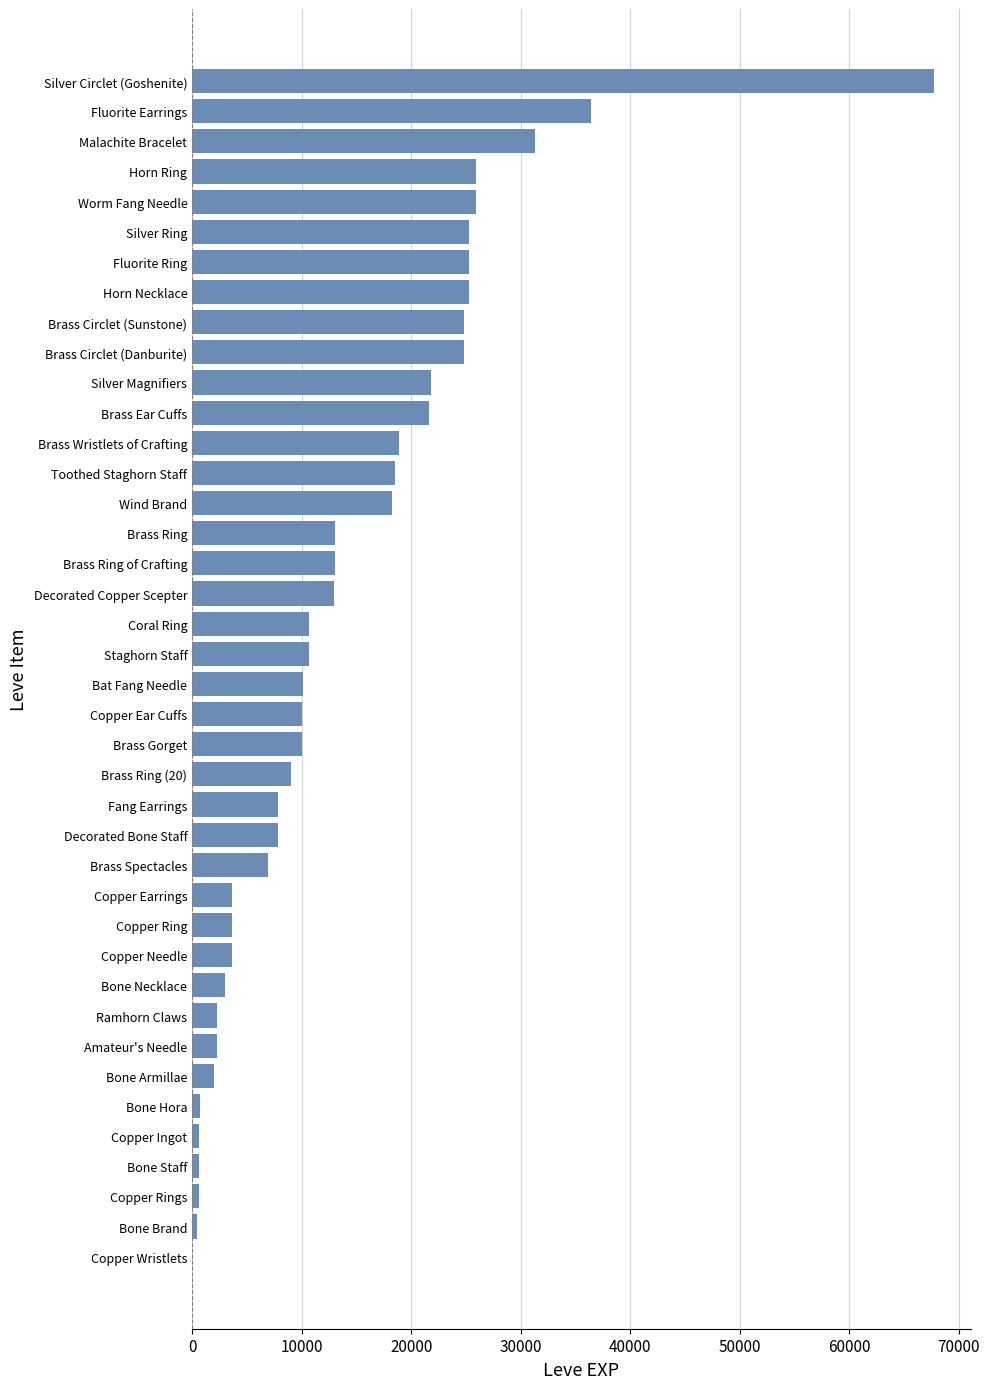

What is the average value?

13930